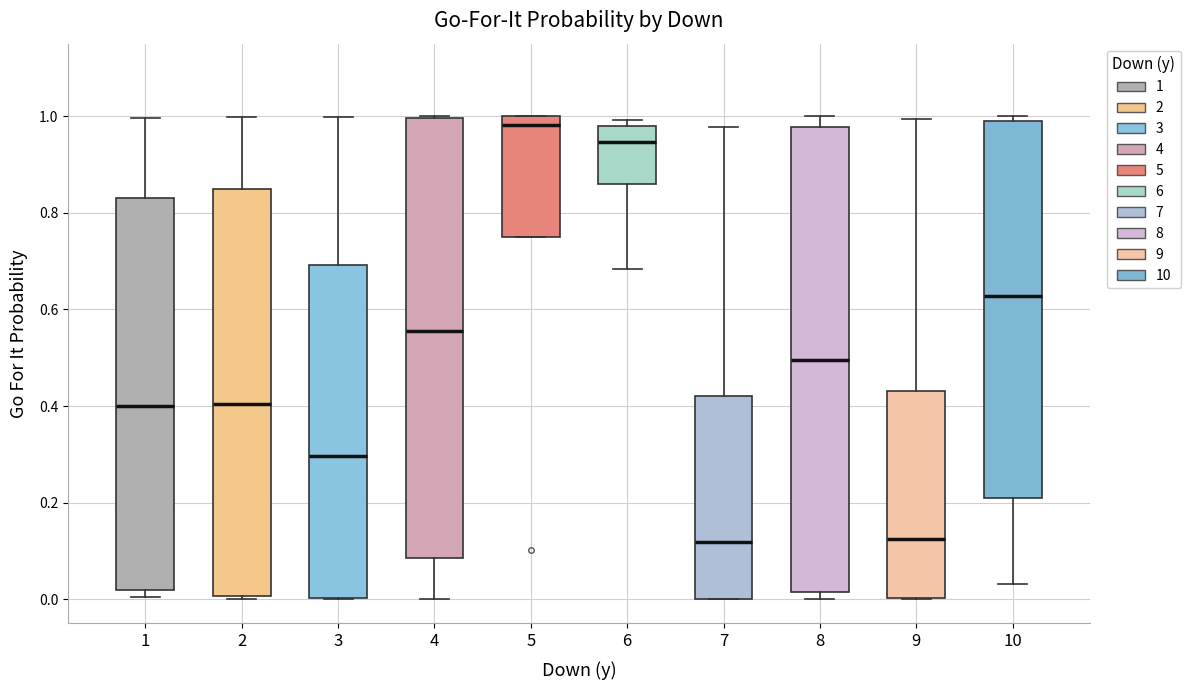

Reading left to right, transcribe this box plot: for each box, give where its median line is, the range the box spans, and where its two whiskers end, as read against the y-axis. The values are not printed on the chart, so give them approximately, as read against the axis.

1: median 0.40, box 0.02 to 0.84, whiskers 0.00 to 1.00
2: median 0.40, box 0.00 to 0.84, whiskers 0.00 (just below the box's lower edge) to 1.00
3: median 0.30, box 0.00 to 0.70, whiskers 0.00 to 1.00
4: median 0.56, box 0.08 to 1.00, whiskers 0.00 to 1.00
5: median 0.98, box 0.74 to 1.00, whiskers 0.74 to 1.00
6: median 0.94, box 0.86 to 0.98, whiskers 0.68 to 1.00
7: median 0.12, box 0.00 to 0.42, whiskers 0.00 to 0.98
8: median 0.50, box 0.02 to 0.98, whiskers 0.00 to 1.00
9: median 0.12, box 0.00 to 0.44, whiskers 0.00 to 1.00
10: median 0.62, box 0.20 to 1.00, whiskers 0.04 to 1.00 (just above the box's upper edge)